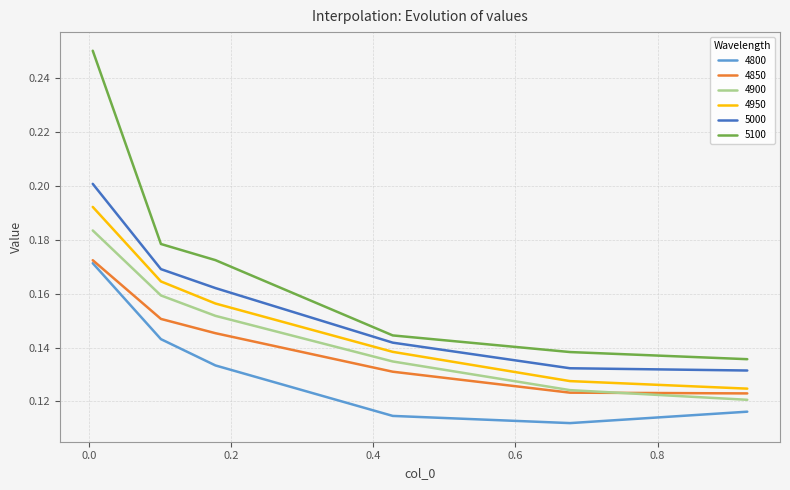

True or false: 4900 and 5000 intersect in this chart.

False